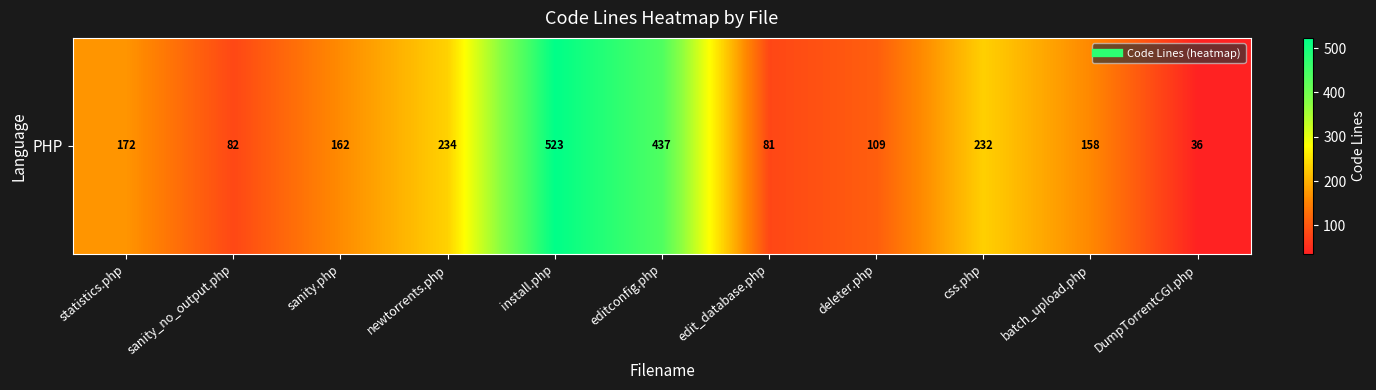

Rank the categories by value from highest to lowest.

install.php, editconfig.php, newtorrents.php, css.php, statistics.php, sanity.php, batch_upload.php, deleter.php, sanity_no_output.php, edit_database.php, DumpTorrentCGI.php